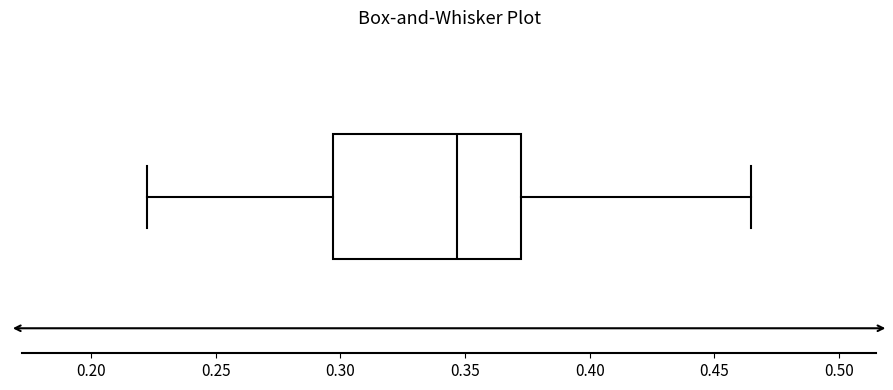

Read this box plot against the x-axis: the position of the median line, the range covered by the box, and the ends of both whiskers. The values are not printed on the chart, so give them approximately, as read against the axis.

median 0.345, box 0.295 to 0.375, whiskers 0.220 to 0.465